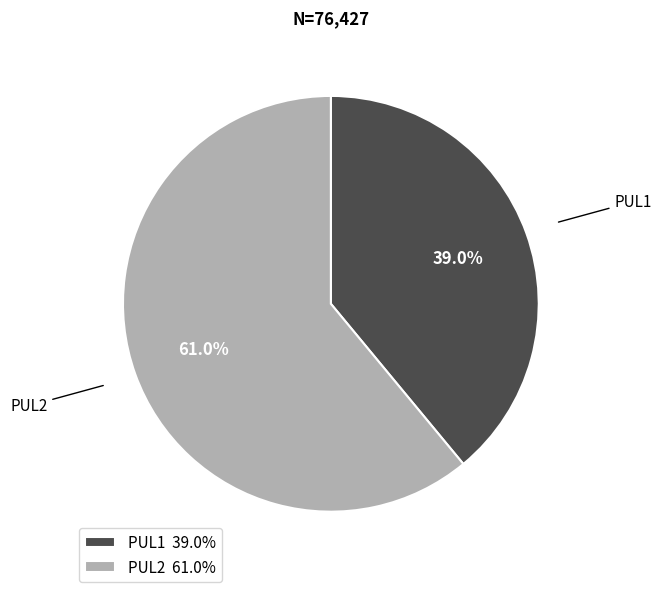

To the nearest percent, what is the difference between the PUL1 and PUL2 slice percentages?

22%